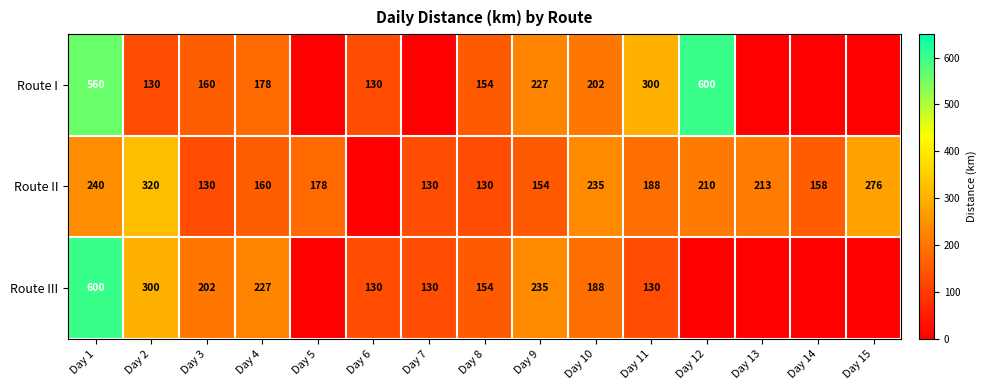

What is the sum of the Route II values at Day 15 and Day 13?

489